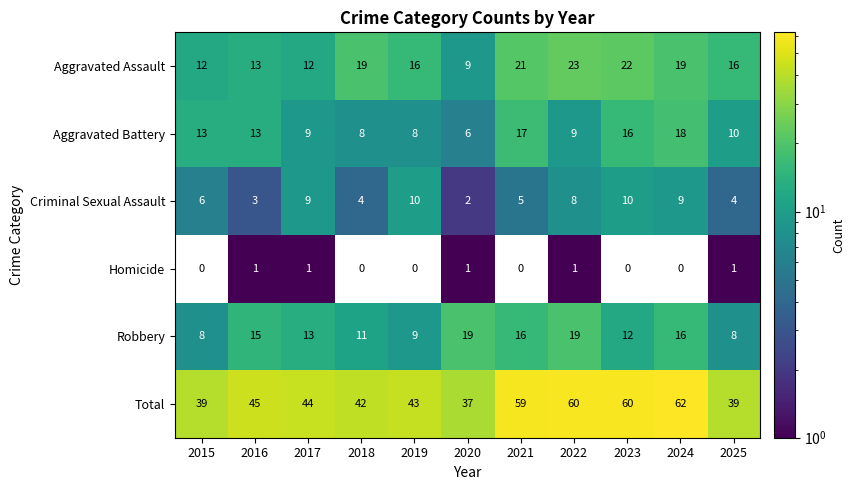

What value does the Robbery series have at 2015?

8